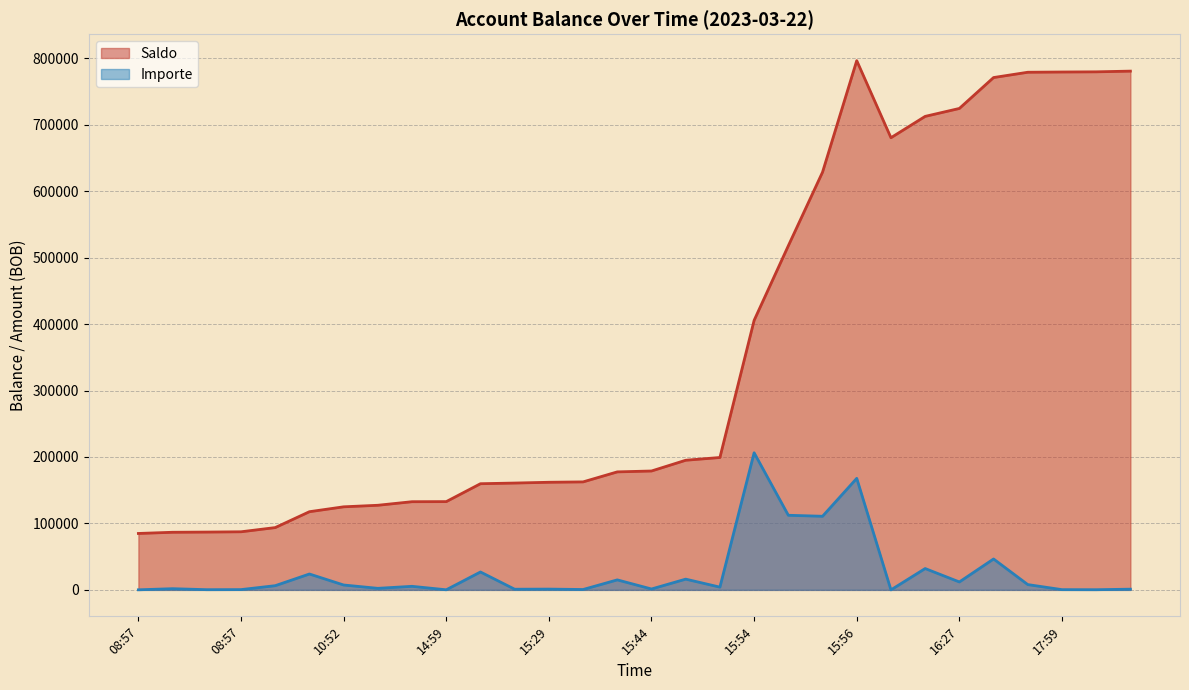

How many points are lower than both their immediate neighbors (excluding endpoints)?

1